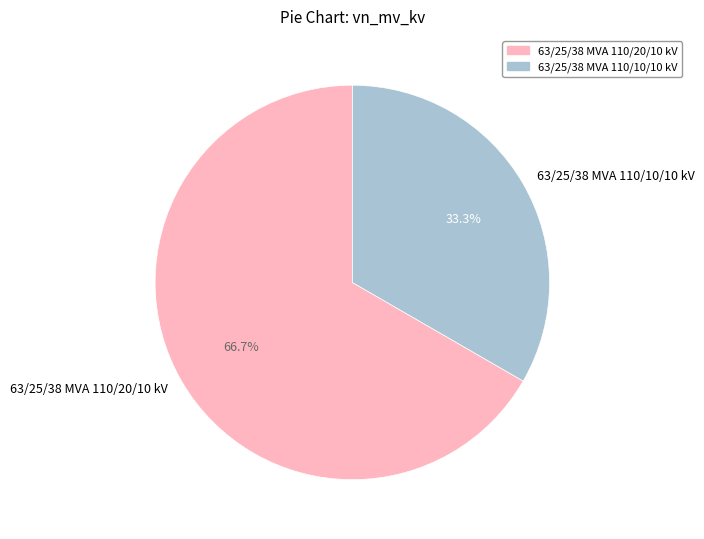

Which slice is the largest?

63/25/38 MVA 110/20/10 kV